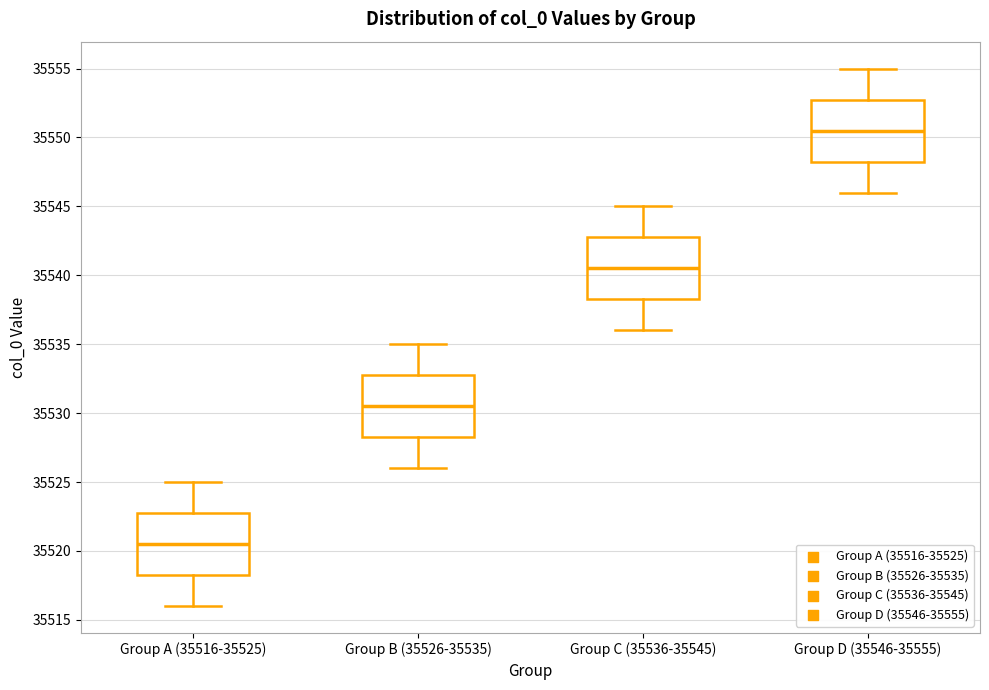

Reading left to right, read every box against the y-axis: the position of its median line, the range the box covers, and the ends of its whiskers. The values are not printed on the chart, so give them approximately, as read against the axis.

Group A (35516-35525): median 35520.5, box 35518.5 to 35523.0, whiskers 35516.0 to 35525.0
Group B (35526-35535): median 35530.5, box 35528.5 to 35533.0, whiskers 35526.0 to 35535.0
Group C (35536-35545): median 35540.5, box 35538.5 to 35543.0, whiskers 35536.0 to 35545.0
Group D (35546-35555): median 35550.5, box 35548.5 to 35553.0, whiskers 35546.0 to 35555.0